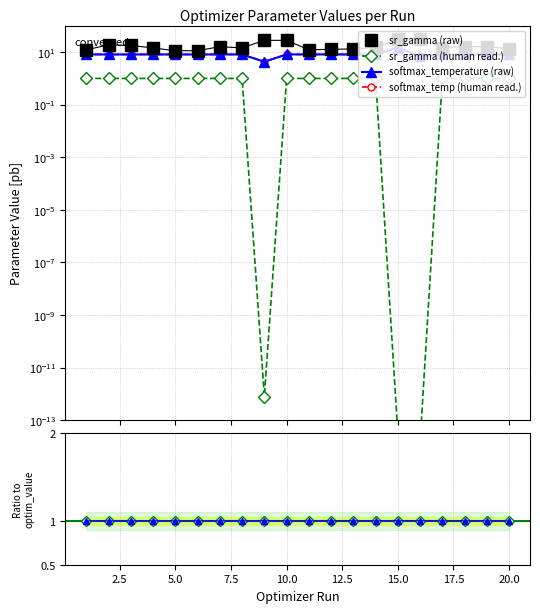

Reading left to right, extract all data points from this chart.

sr_gamma (raw): 12.0	18.9	17.8	14.3	11.2	11.2	16.0	14.4	27.9	27.7	12.2	12.7	13.1	15.2	31.1	31.8	14.8	16.0	15.8	13.5
sr_gamma (human read.): 1.0	1.0	1.0	1.0	1.0	1.0	1.0	1.0	0.0	1.0	1.0	1.0	1.0	1.0	0.0	0.0	1.0	1.0	1.0	1.0
softmax_temperature (raw): 8.1	8.1	8.1	8.1	8.1	8.1	8.1	8.1	4.3	8.1	8.1	8.1	8.1	8.1	14.8	6.9	8.1	8.1	8.1	8.1
softmax_temp (human read.): 8.1	8.1	8.1	8.1	8.1	8.1	8.1	8.1	4.3	8.1	8.1	8.1	8.1	8.1	14.8	6.9	8.1	8.1	8.1	8.1
sr_gamma ratio: 1.0	1.0	1.0	1.0	1.0	1.0	1.0	1.0	1.0	1.0	1.0	1.0	1.0	1.0	1.0	1.0	1.0	1.0	1.0	1.0
softmax ratio: 1.0	1.0	1.0	1.0	1.0	1.0	1.0	1.0	1.0	1.0	1.0	1.0	1.0	1.0	1.0	1.0	1.0	1.0	1.0	1.0